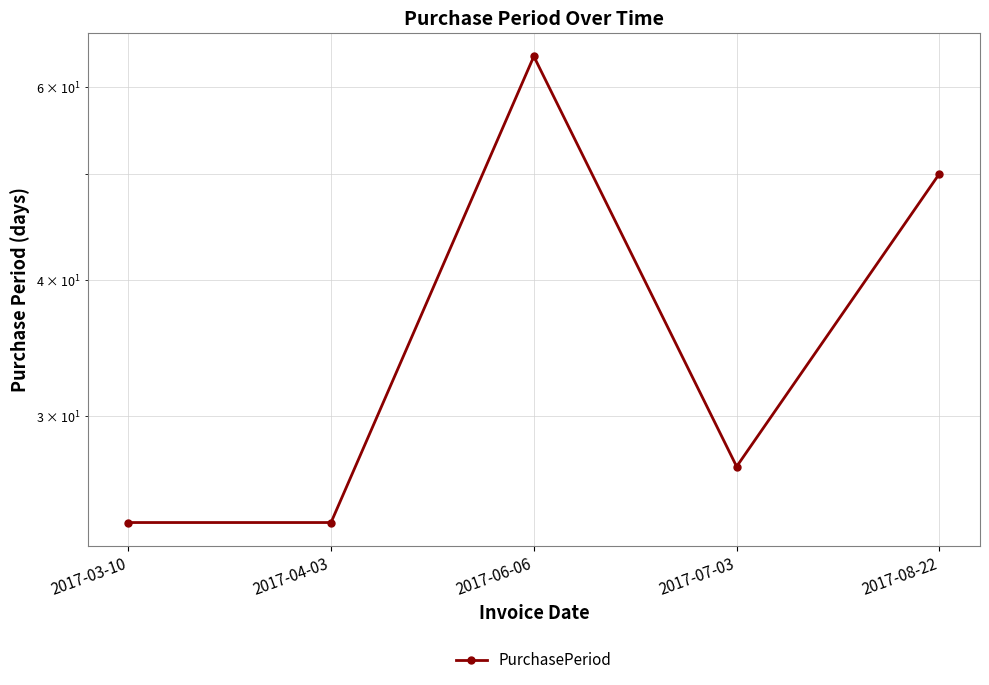

What is the value of the 3rd point from the left?

64